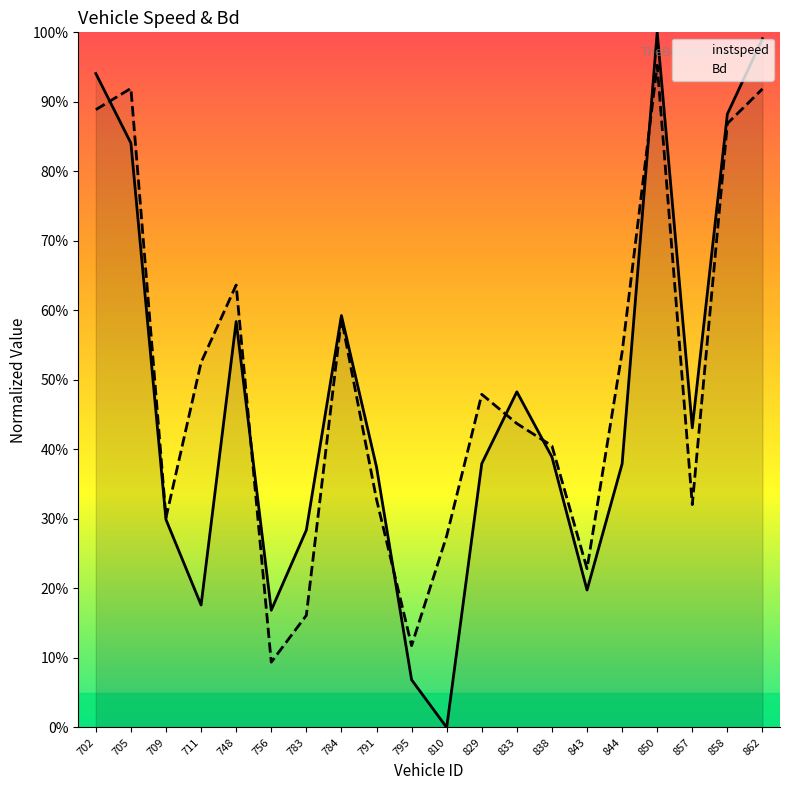

True or false: instspeed and Bd intersect in this chart.

True